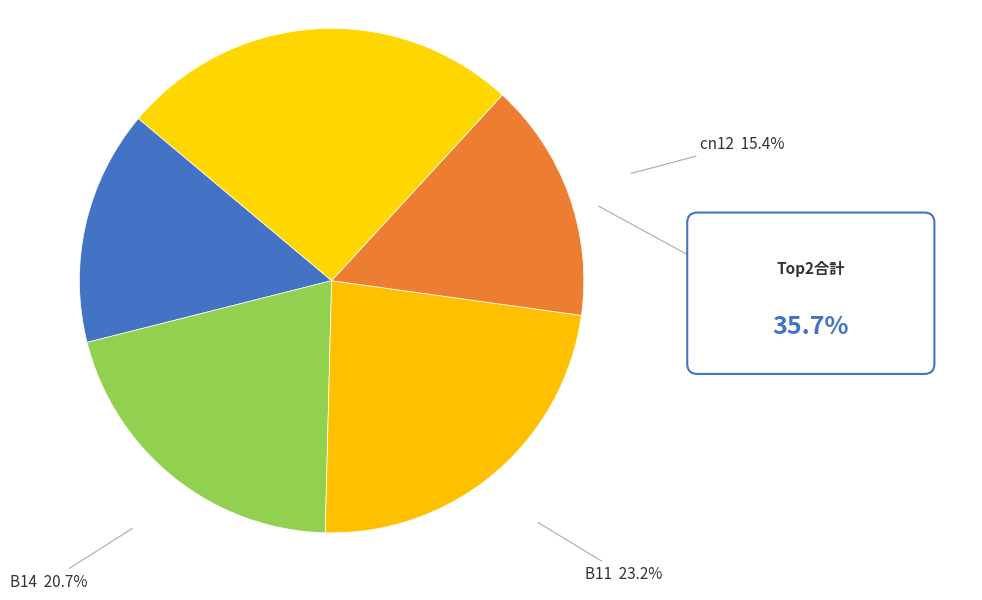

How many segments does this pie chart have?

5